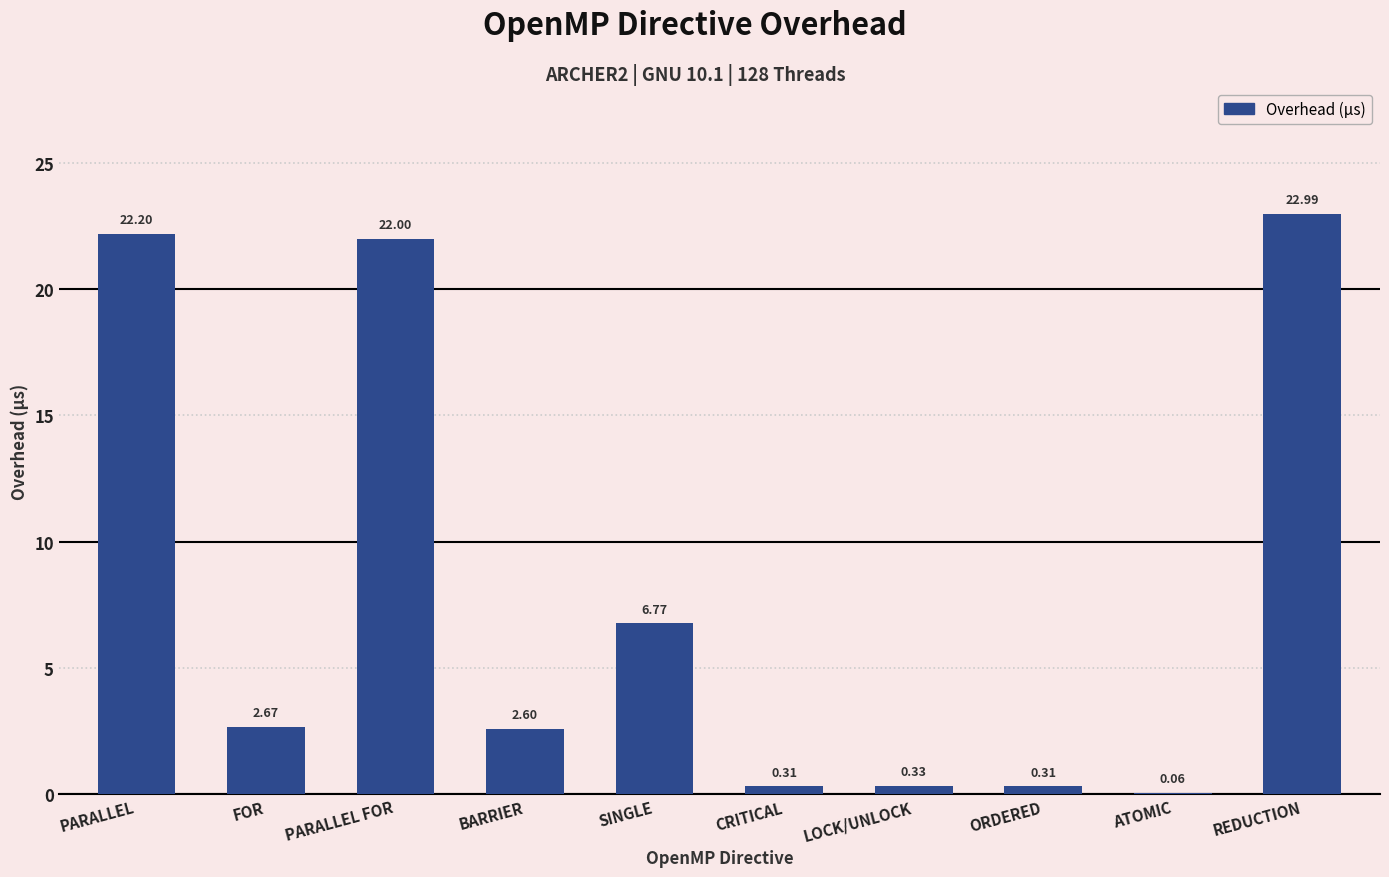

At which label is the value closest to 11?

SINGLE